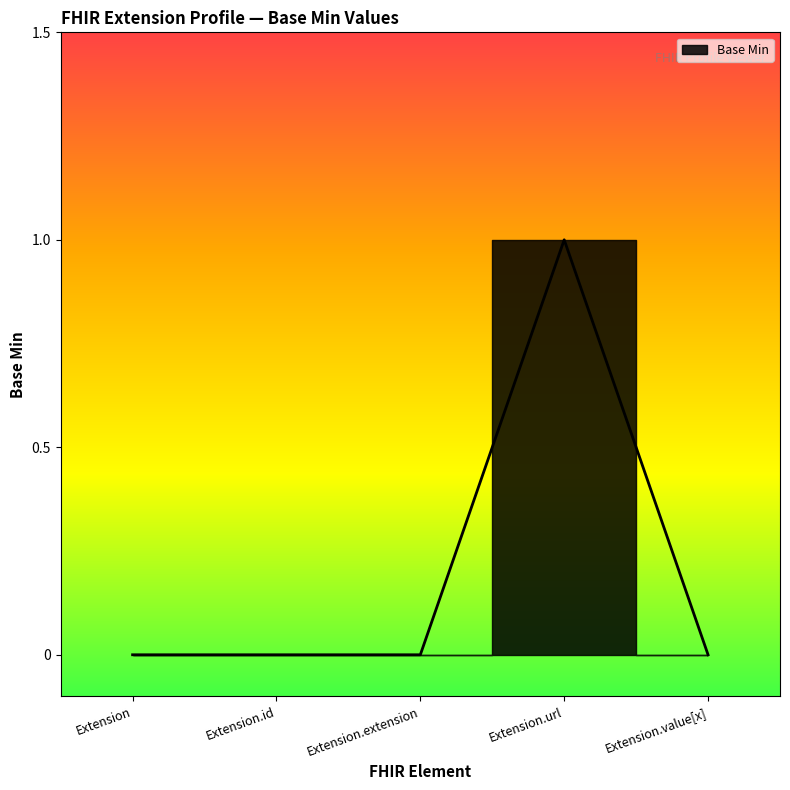

How many positive values are there?

1